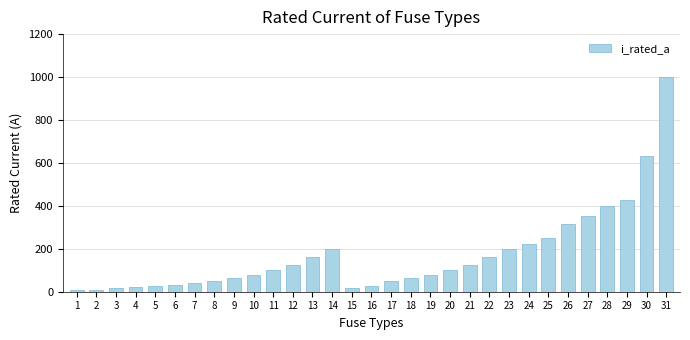

Is it true that the value at 13 is 68.4?

False